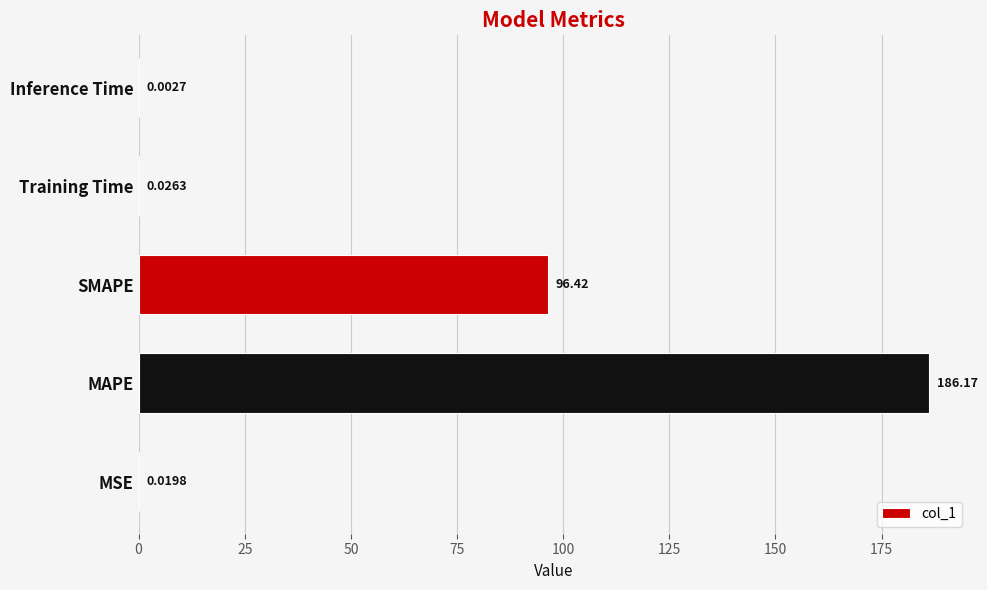

Count the number of categories in the chart.

5